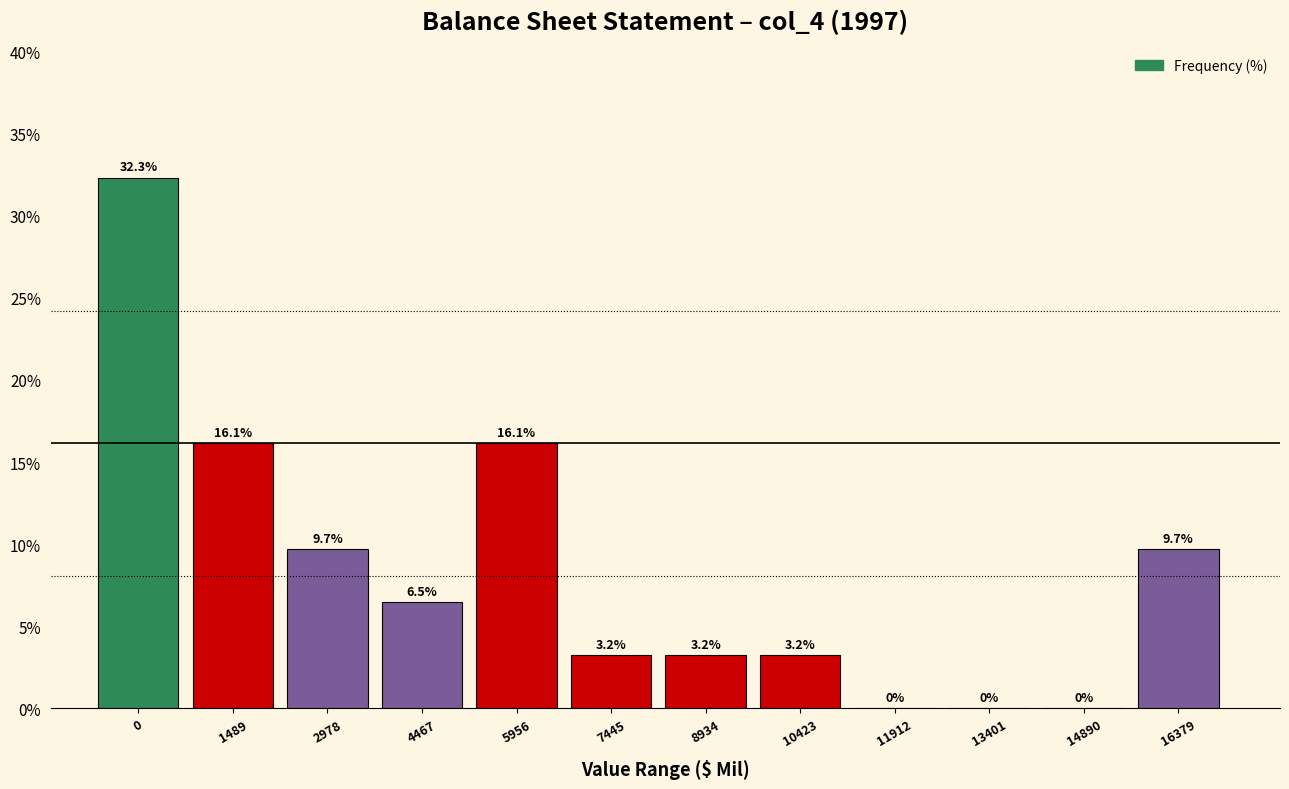

Reading left to right, what are all the values shown in this chart?

0=32.3	1489=16.1	2978=9.7	4467=6.5	5956=16.1	7445=3.2	8934=3.2	10423=3.2	11912=0.0	13401=0.0	14890=0.0	16379=9.7